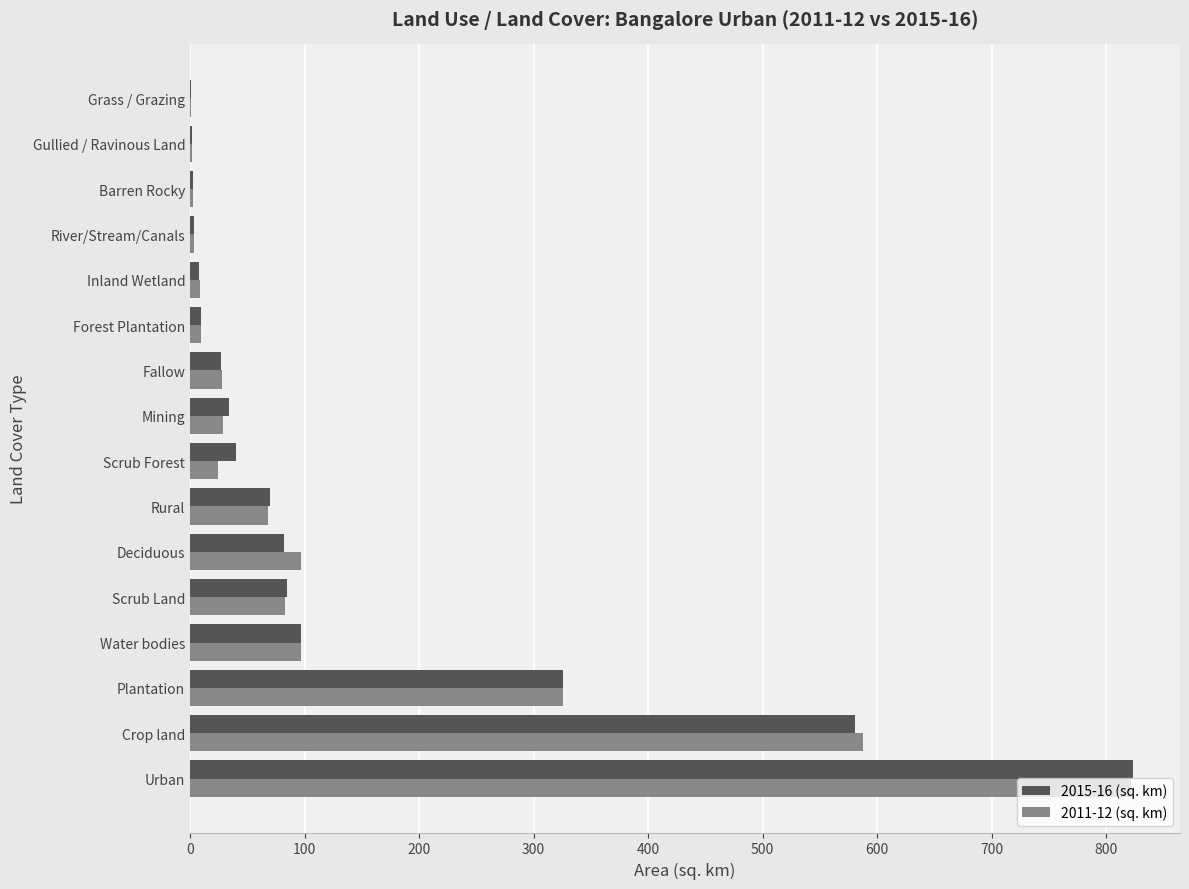

What is the total value across all series at Plantation?

651.4